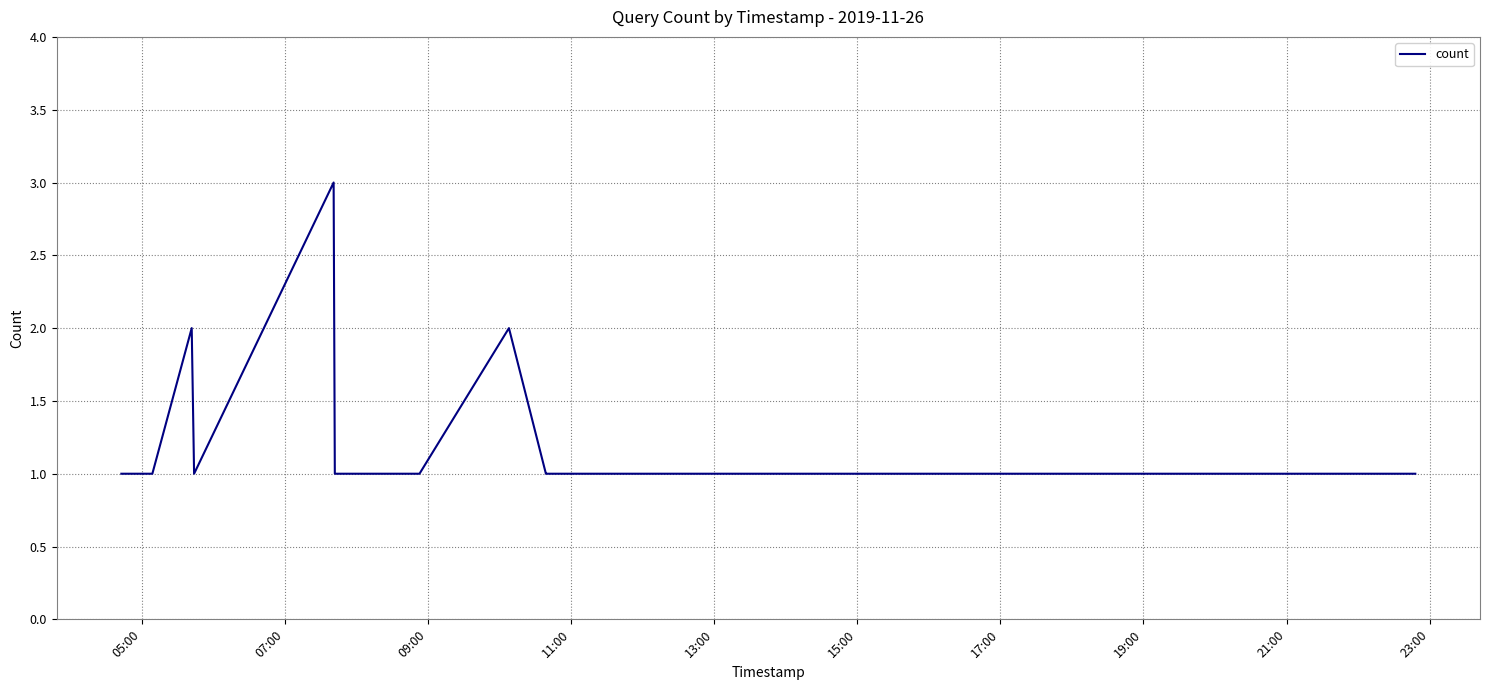

What is the greatest value displayed?

3